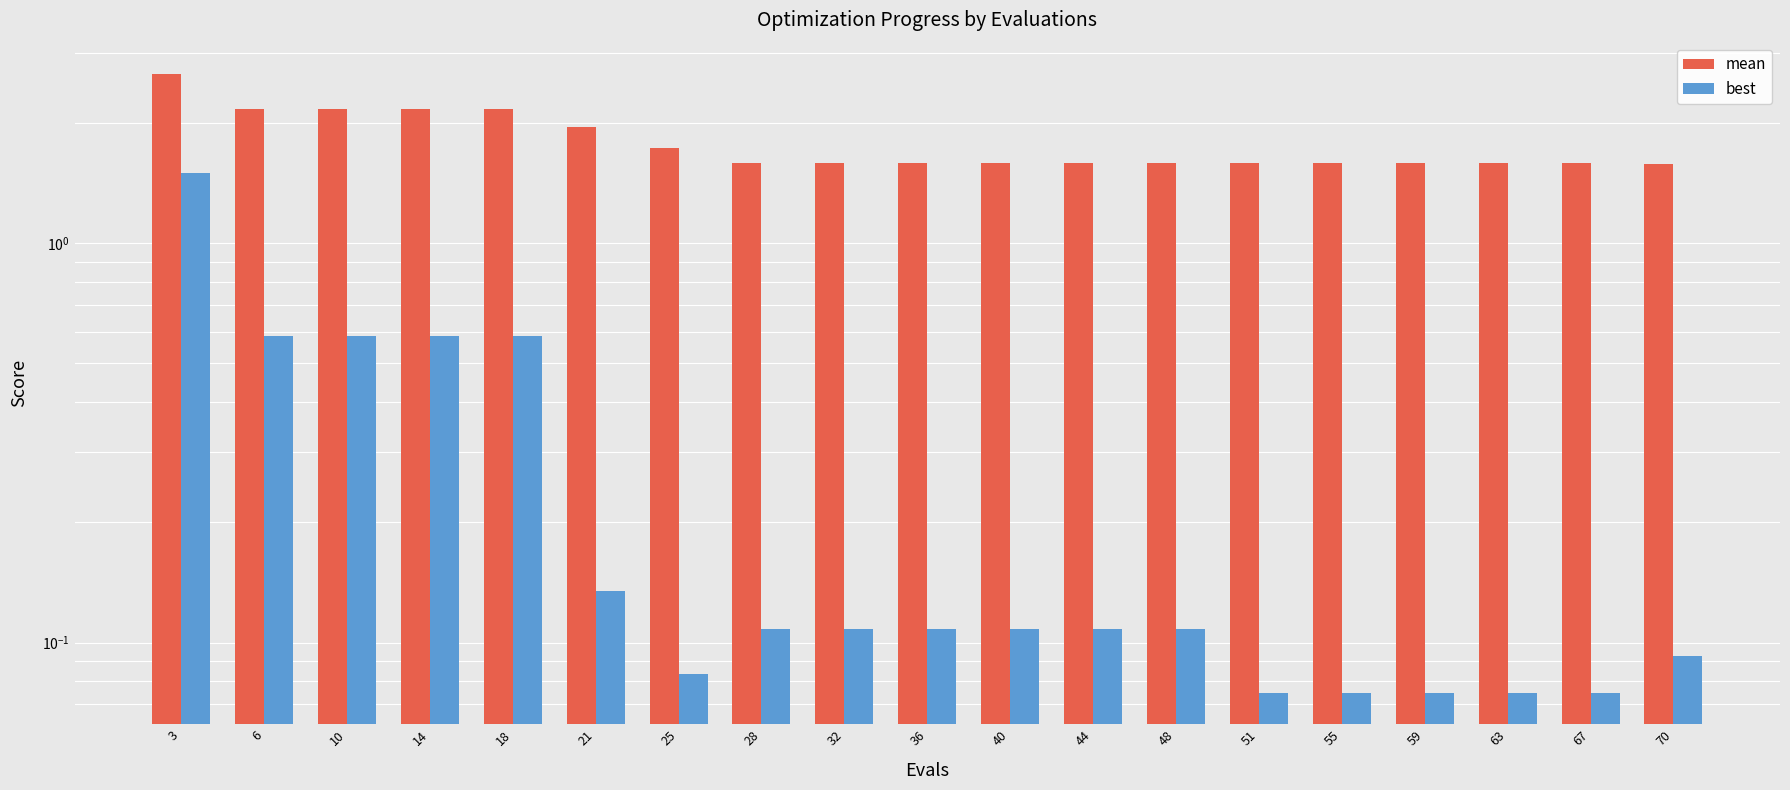

How many bars are there in each group?

2